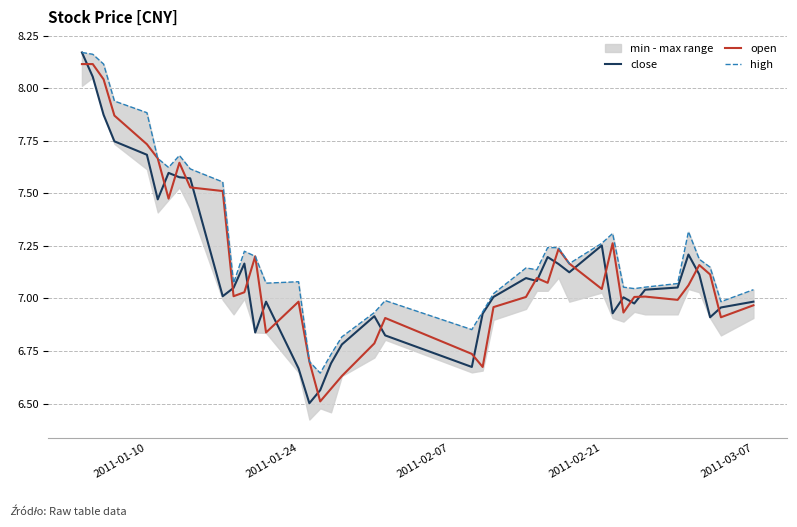

True or false: high and open cross at least once.

False